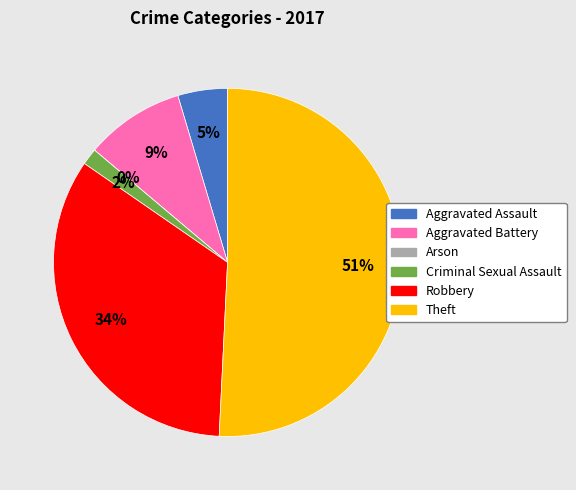

To the nearest percent, what is the average slice percentage?

17%